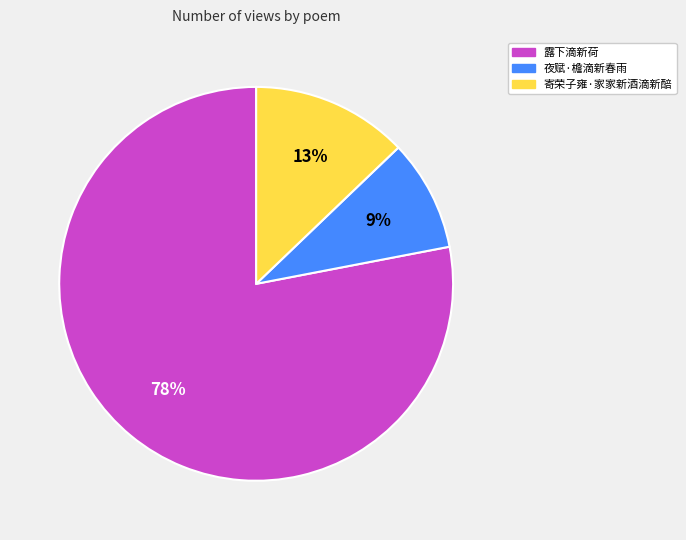

Count the number of slices in the pie.

3